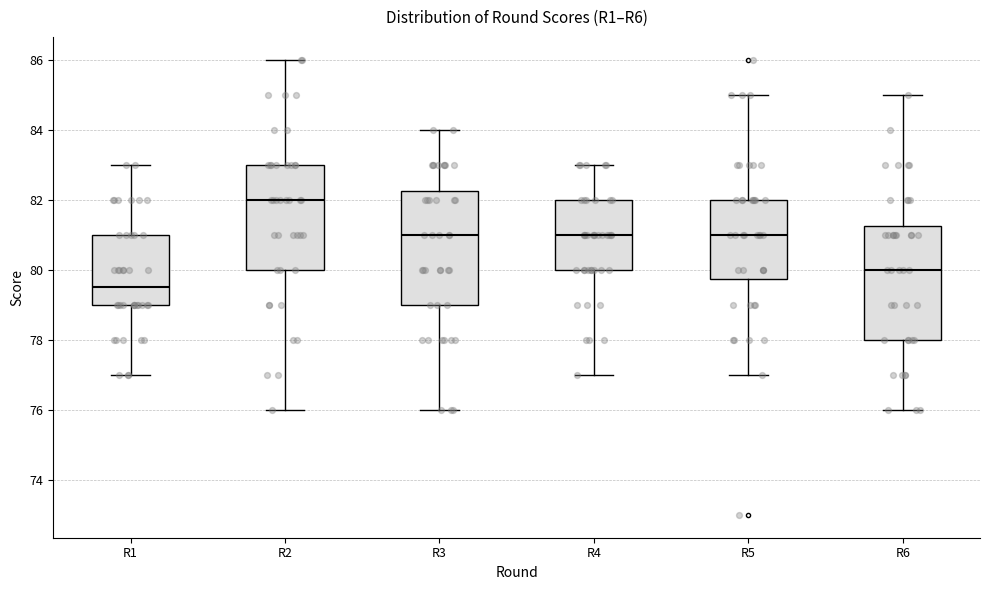

Reading left to right, transcribe this box plot: for each box, give where its median line is, the range the box spans, and where its two whiskers end, as read against the y-axis. The values are not printed on the chart, so give them approximately, as read against the axis.

R1: median 79.6, box 79.0 to 81.0, whiskers 77.0 to 83.0
R2: median 82.0, box 80.0 to 83.0, whiskers 76.0 to 86.0
R3: median 81.0, box 79.0 to 82.2, whiskers 76.0 to 84.0
R4: median 81.0, box 80.0 to 82.0, whiskers 77.0 to 83.0
R5: median 81.0, box 79.8 to 82.0, whiskers 77.0 to 85.0
R6: median 80.0, box 78.0 to 81.2, whiskers 76.0 to 85.0